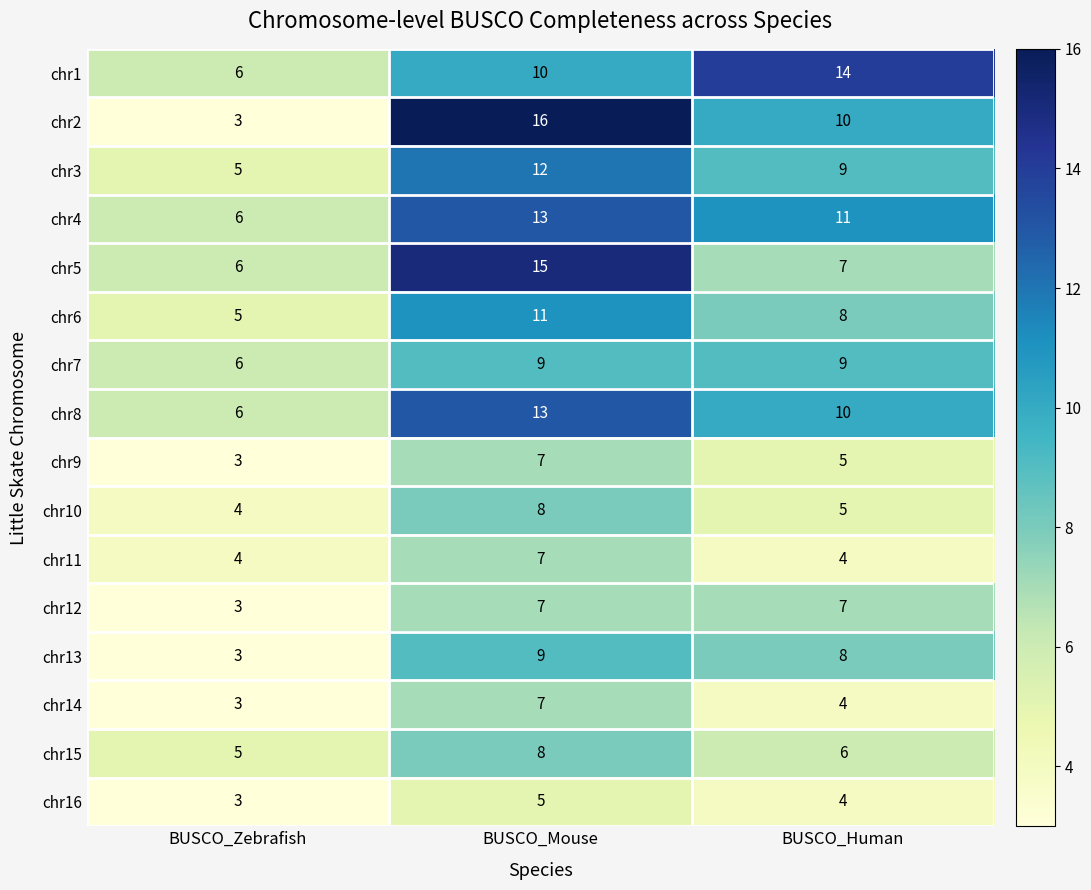

At which category is the sum across all series the highest?

BUSCO_Mouse